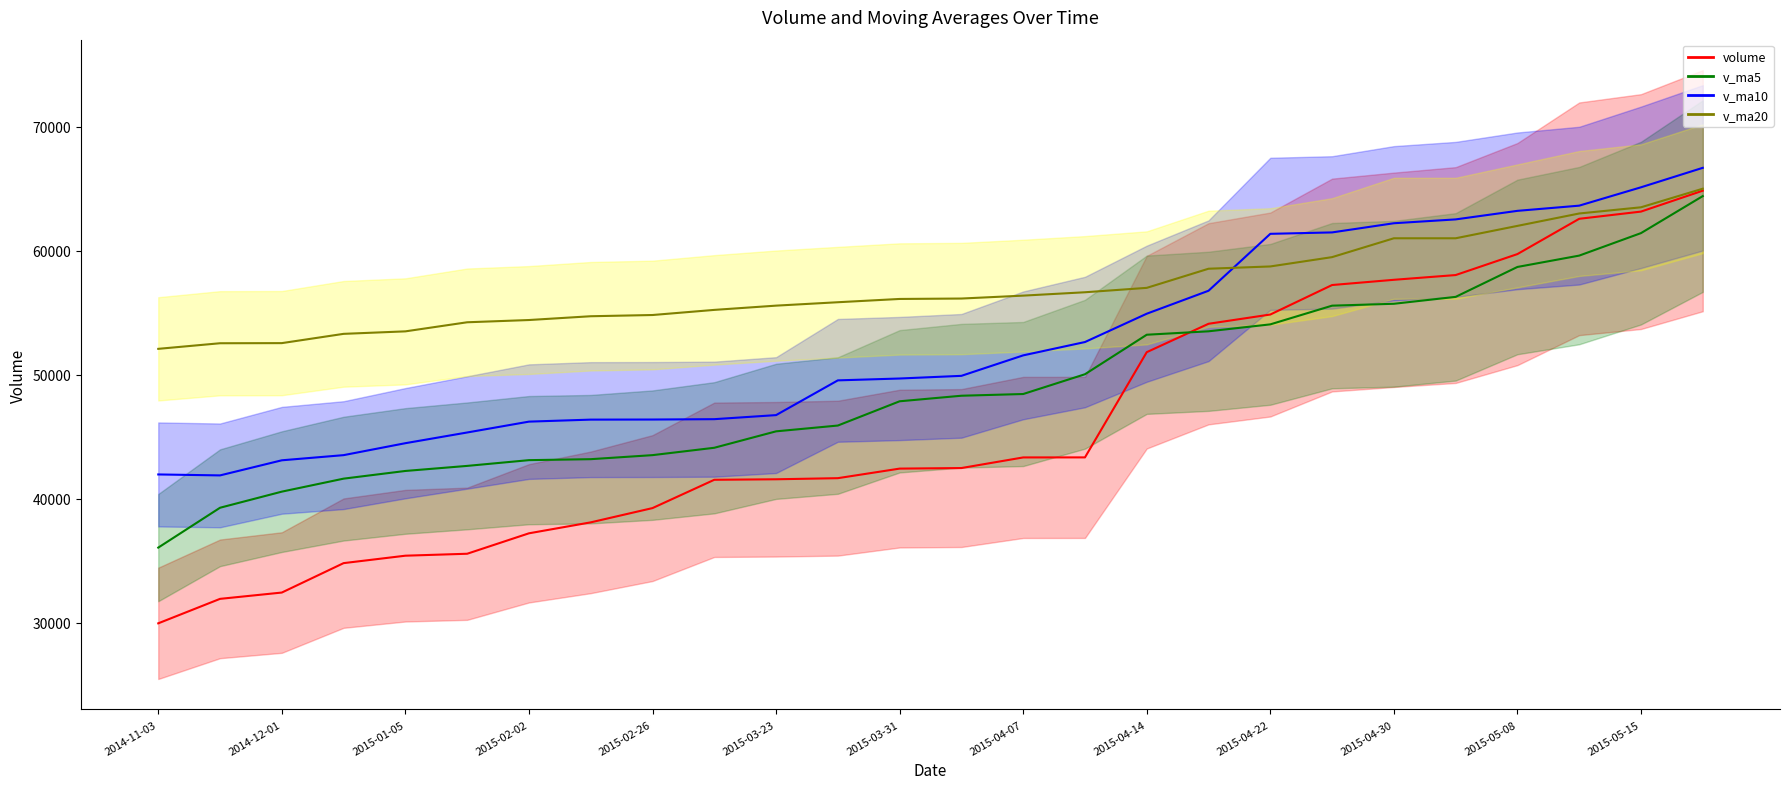

What position from the left is 2015-03-23?

6